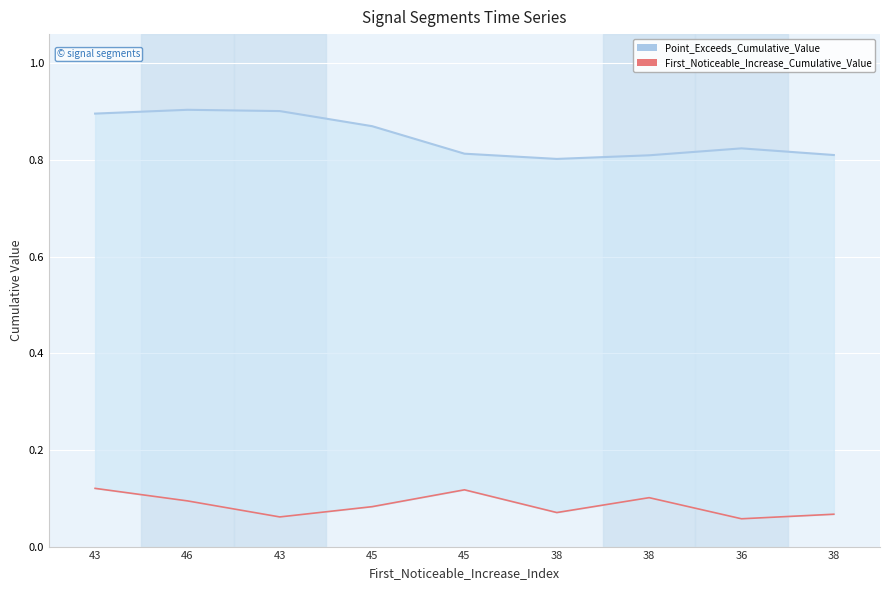

Which series has the largest total across all categories?

Point_Exceeds_Cumulative_Value